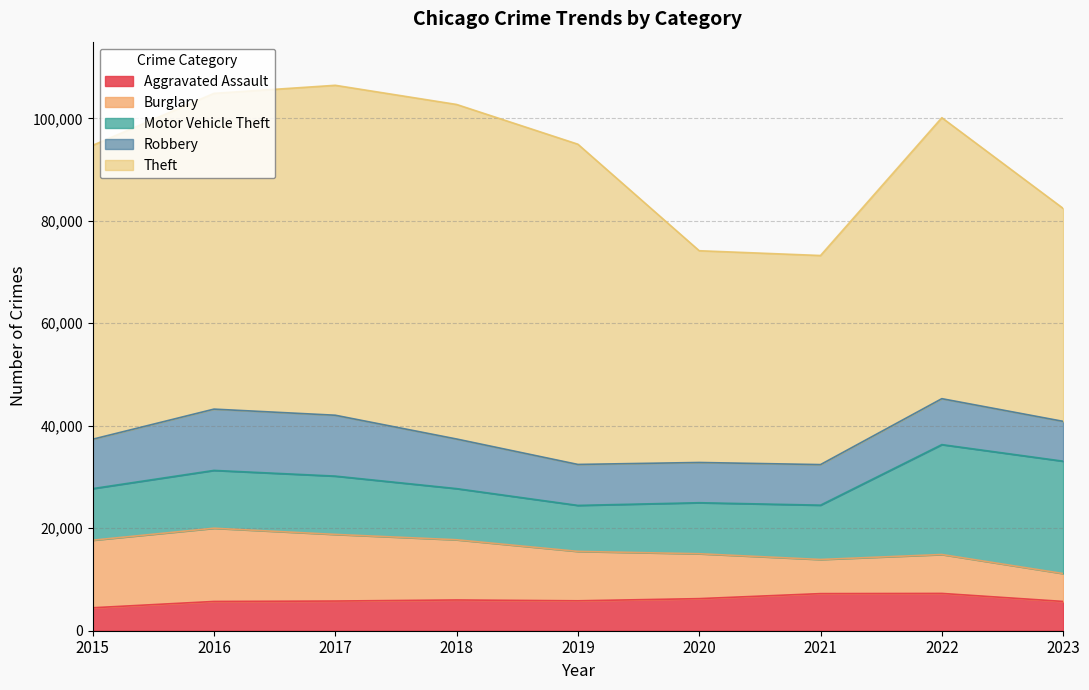

Where is Burglary nearest to the value 9864?

2019